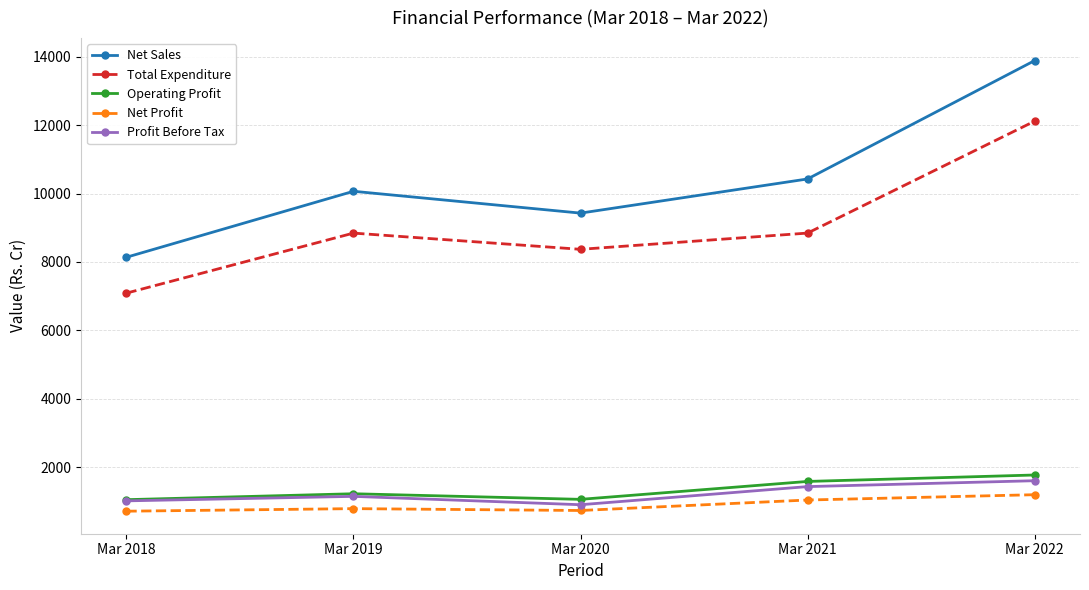

Which series changed the most between Mar 2019 and Mar 2021?

Net Sales